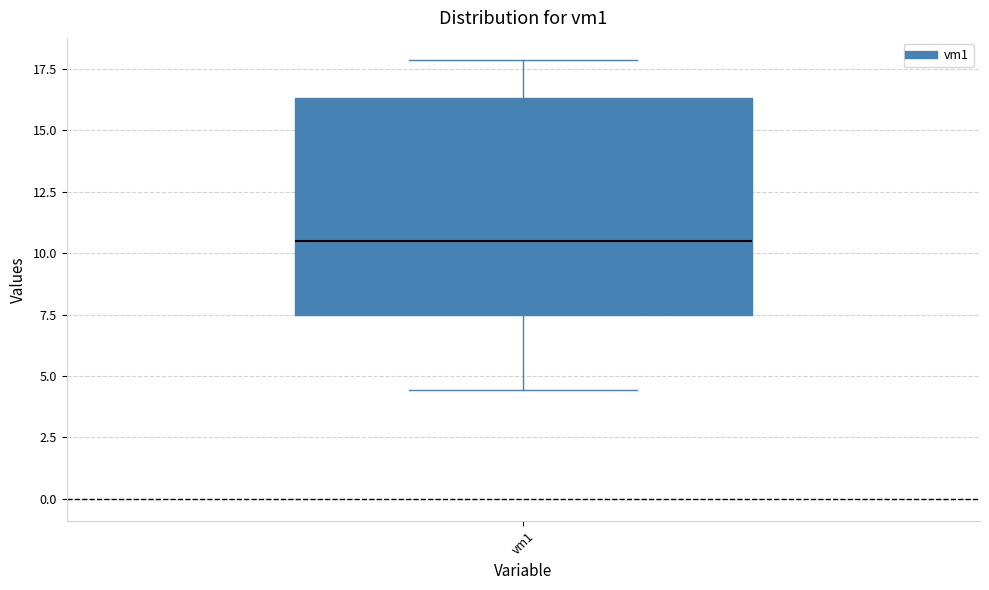

Transcribe this box plot: give where the median line is, the range the box spans, and where the two whiskers end, as read against the y-axis. The values are not printed on the chart, so give them approximately, as read against the axis.

median 10.5, box 7.5 to 16.5, whiskers 4.5 to 18.0